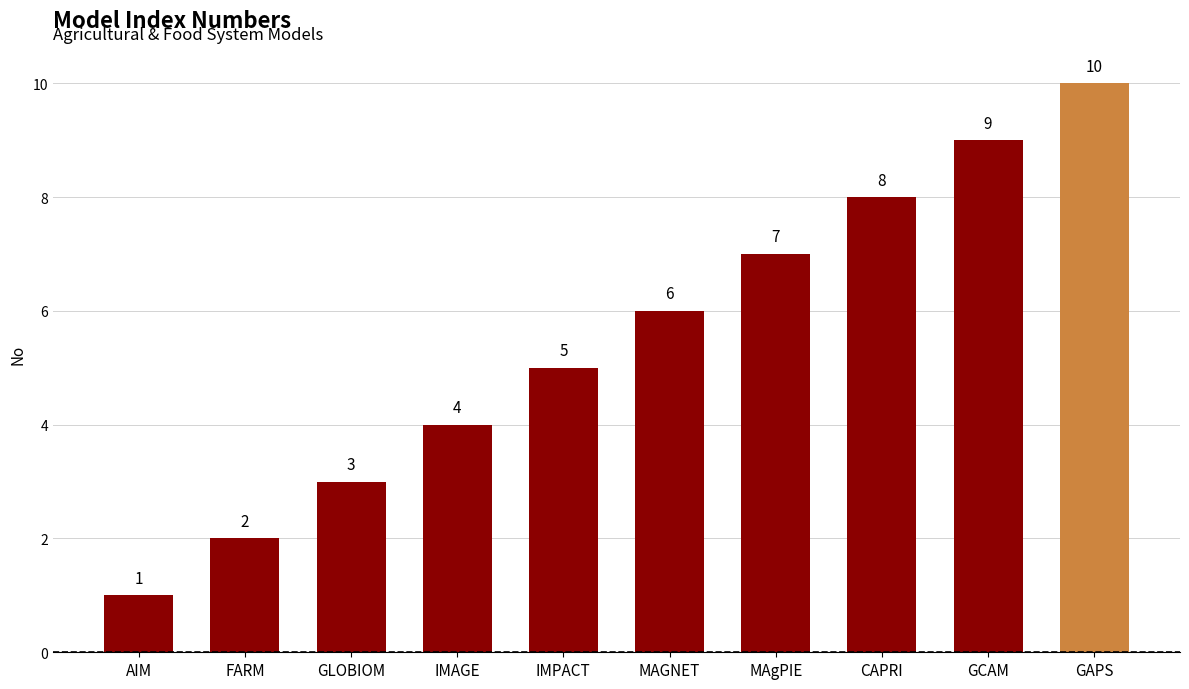

Where is the data nearest to the value 5?

IMPACT